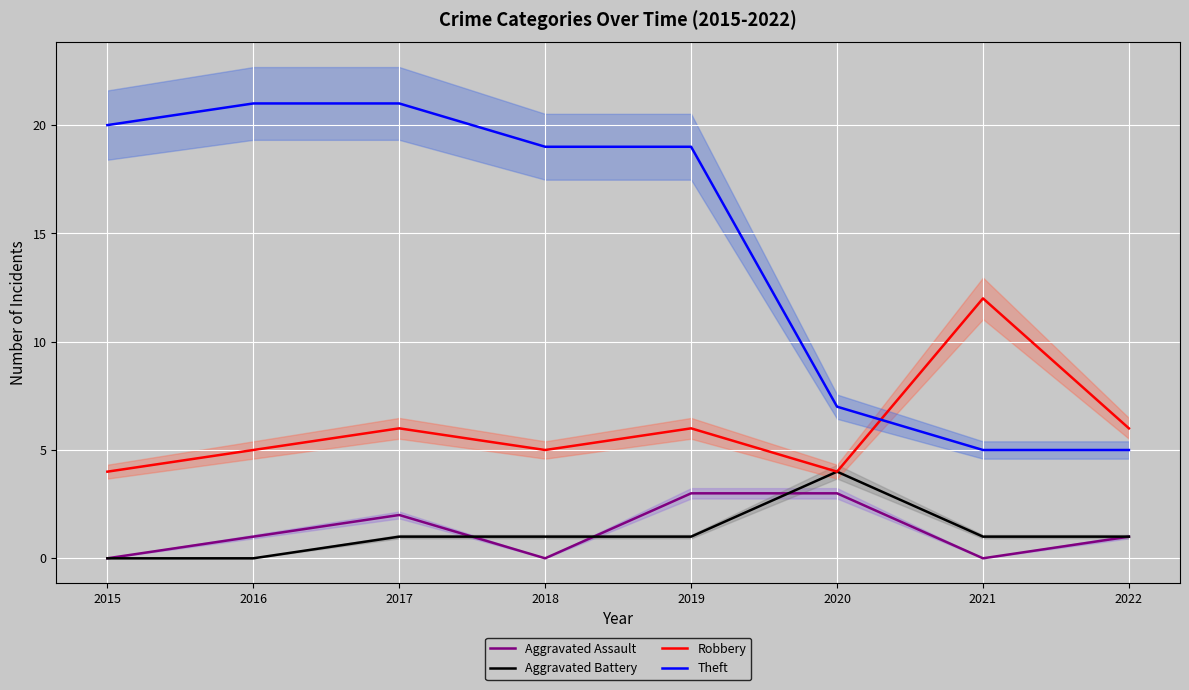

True or false: Robbery has a value of 7 at 2020.

False